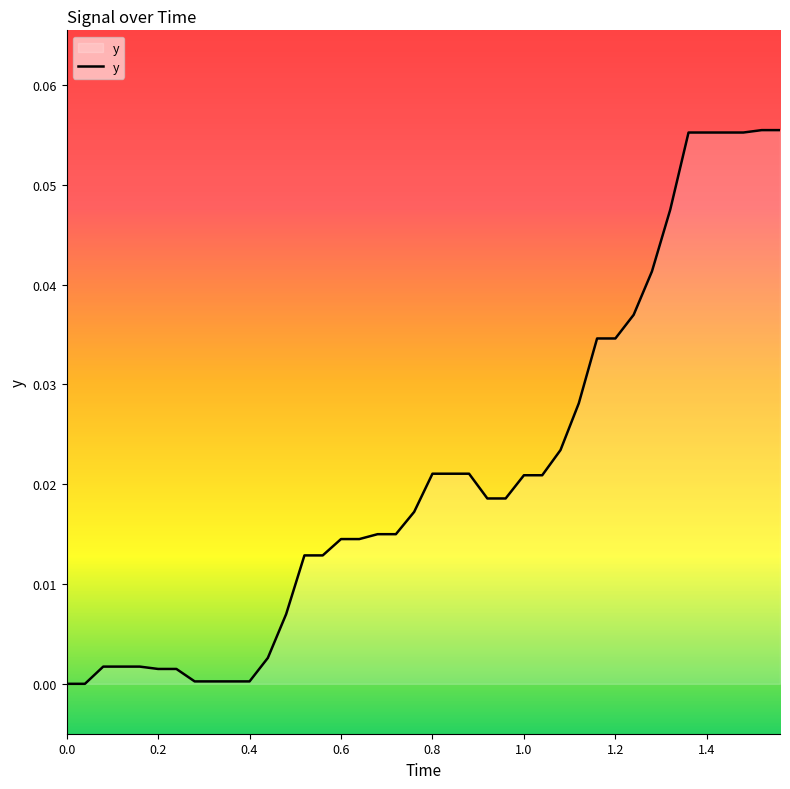

What is the maximum value shown in the chart?

0.1